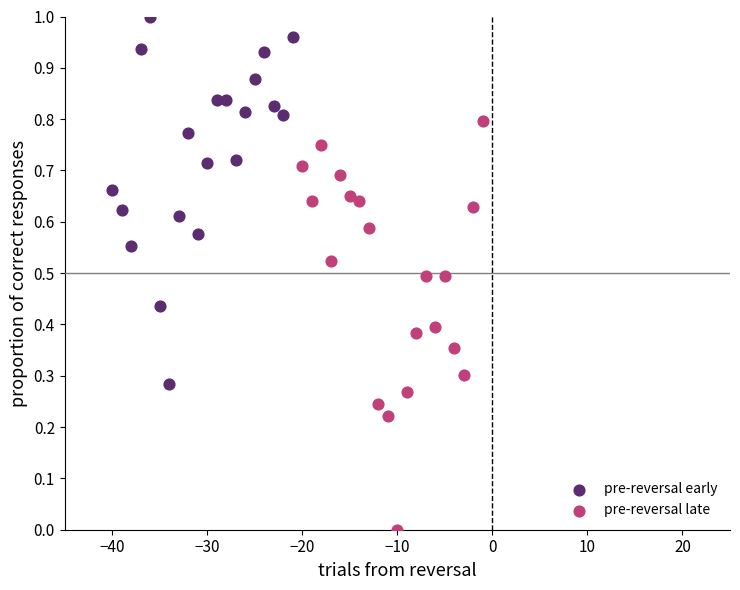

Which series has the largest Y range (max minus min)?

pre-reversal late